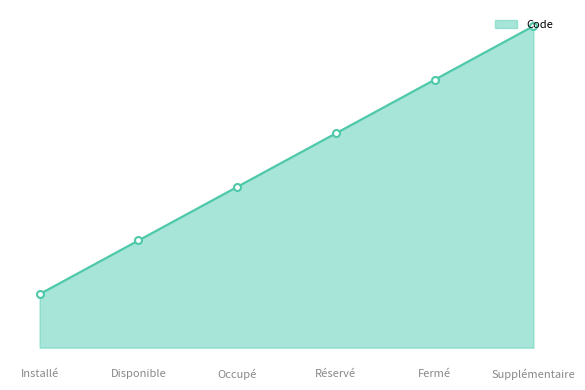

What is the ratio of the value at Réservé to the value at Installé?

4.0